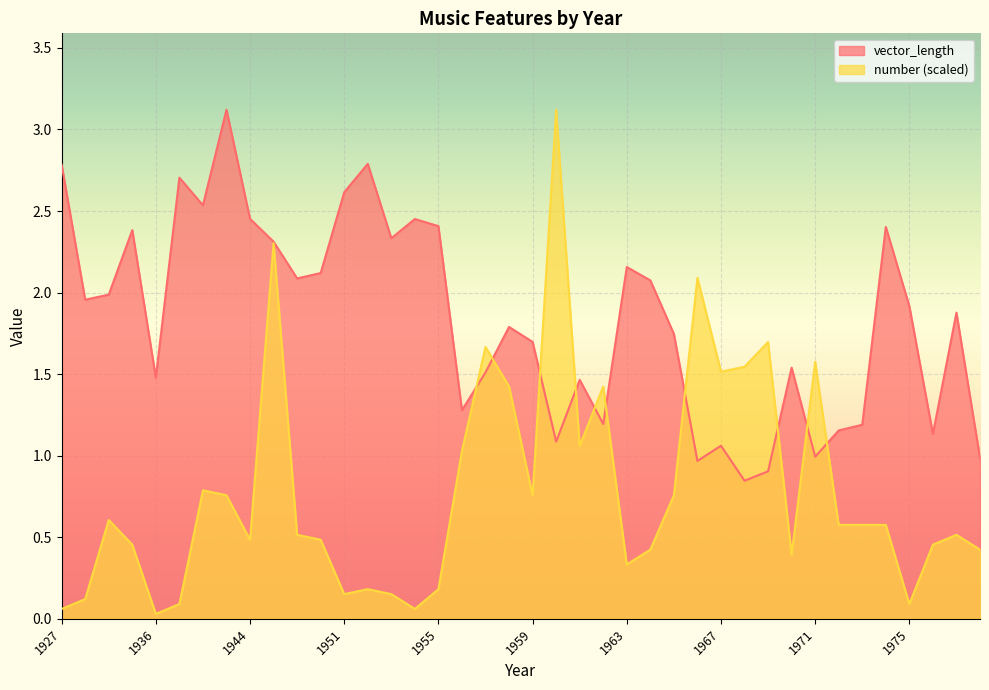

Between which two adjacent categories do number and vector_length first intersect?

1956 and 1957